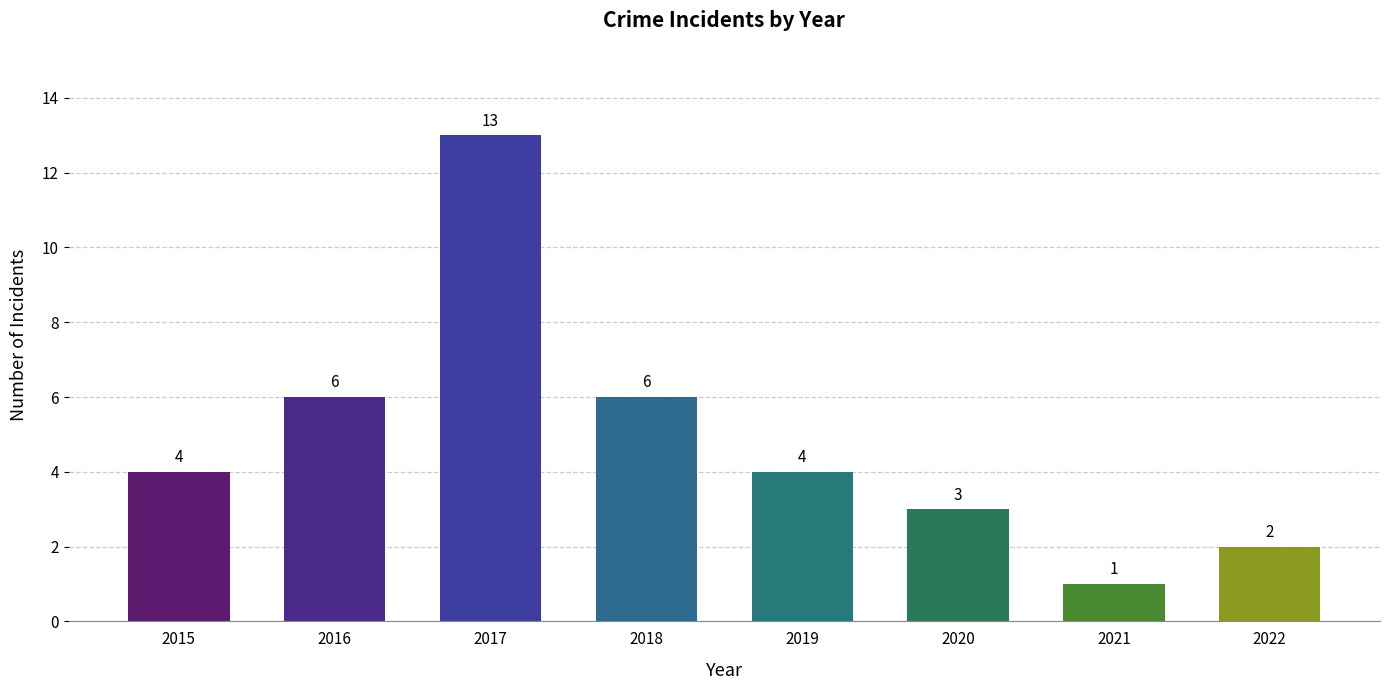

What is the change in value from 2016 to 2017?

+7